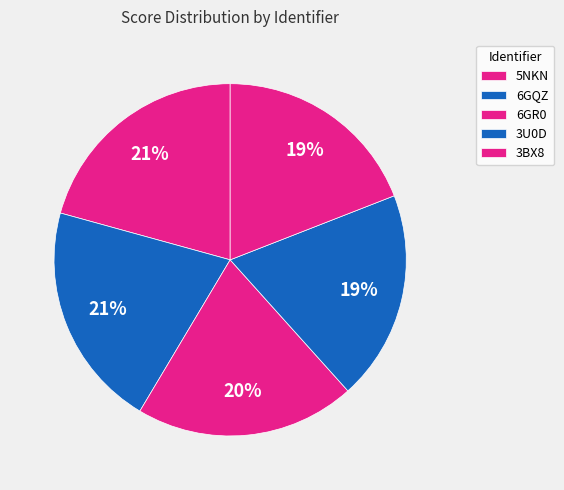

Which slice is the smallest?

3BX8